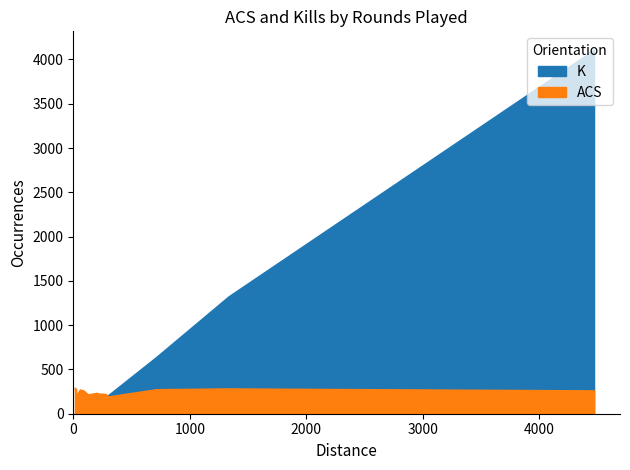

What is the smallest value displayed?

14.0